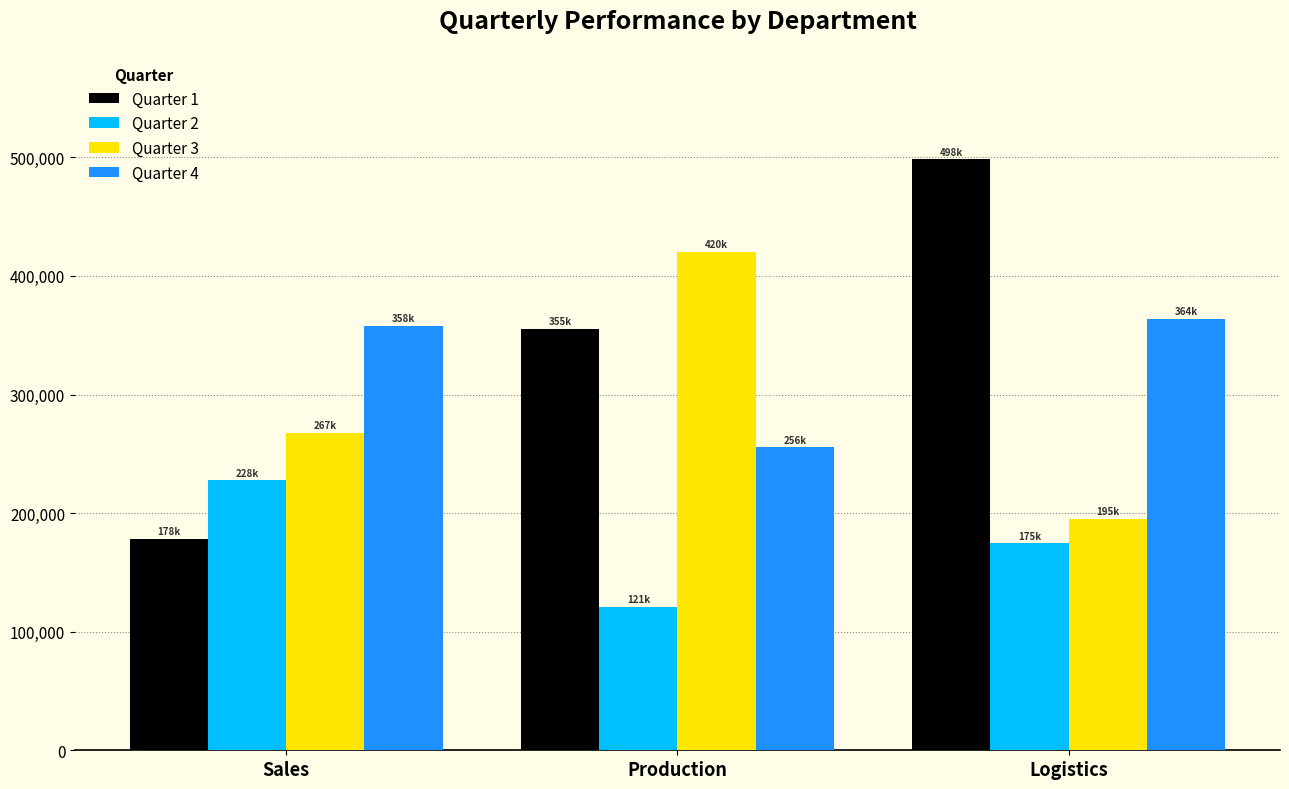

Reading left to right, extract all data points from this chart.

Quarter 1: Sales=178073	Production=355081	Logistics=498287
Quarter 2: Sales=227625	Production=120655	Logistics=174551
Quarter 3: Sales=267445	Production=420045	Logistics=195043
Quarter 4: Sales=357707	Production=255503	Logistics=364059